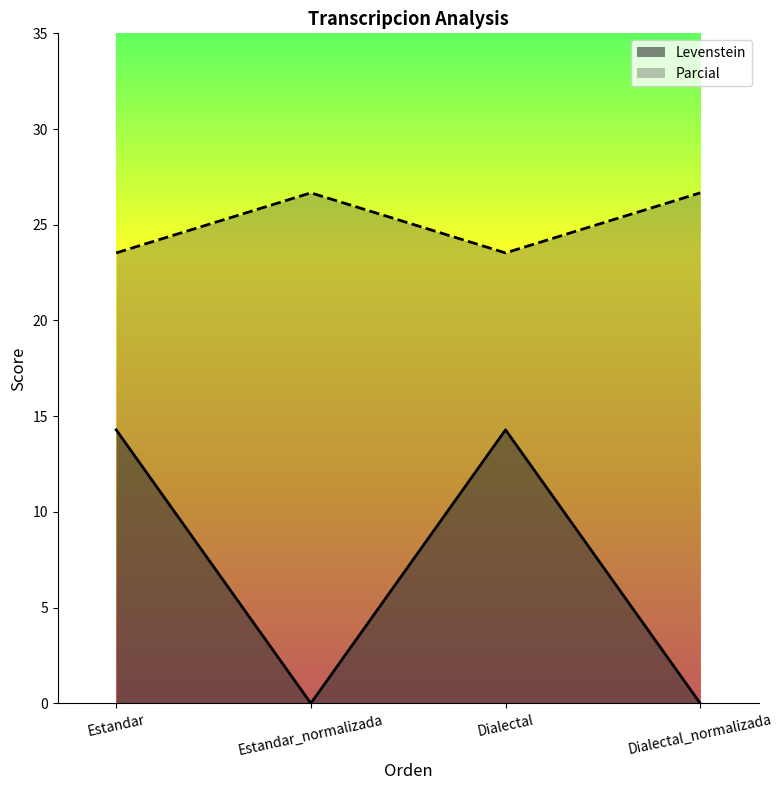

Reading left to right, list all the values displayed in this chart.

Levenstein: Estandar=14.3	Estandar_normalizada=0.0	Dialectal=14.3	Dialectal_normalizada=0.0
Parcial: Estandar=23.5	Estandar_normalizada=26.7	Dialectal=23.5	Dialectal_normalizada=26.7